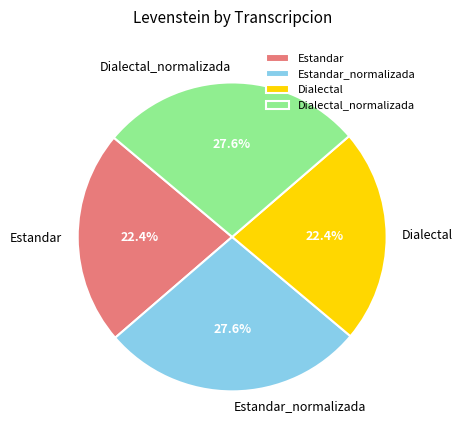

How many slices are in this pie chart?

4